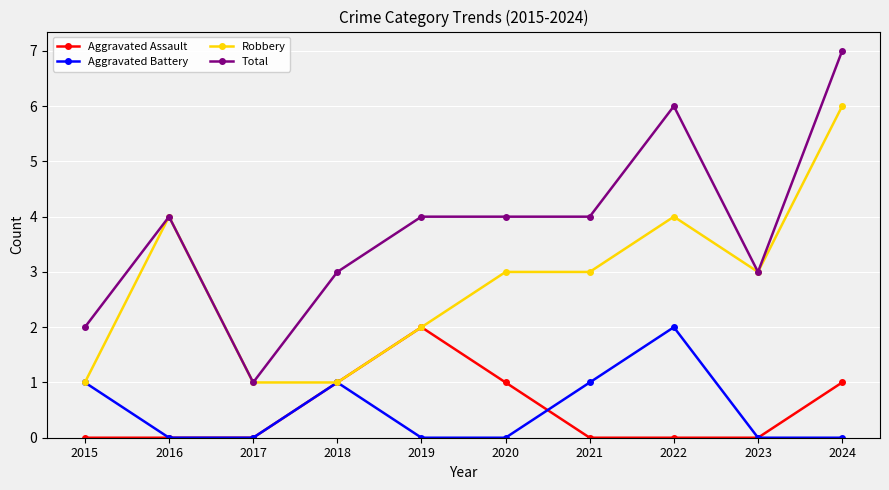

What is the minimum value for Robbery?

1